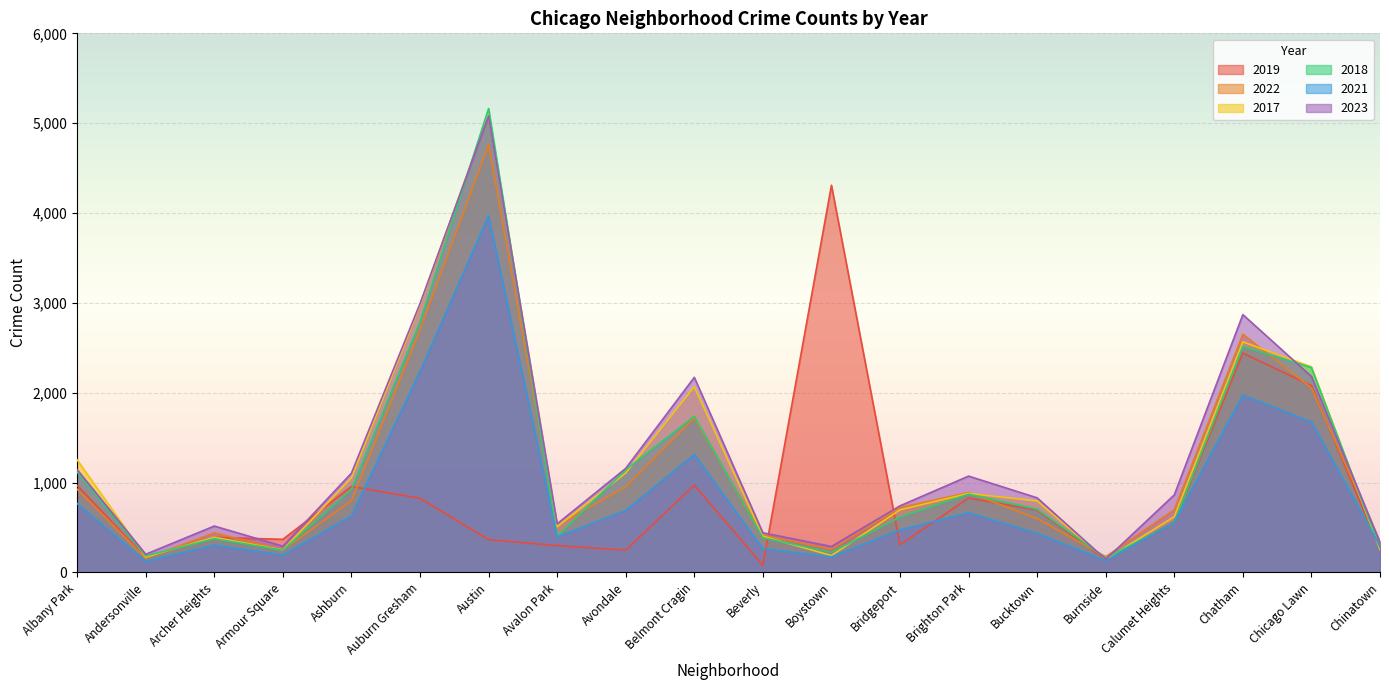

Is it true that 2018 equals 554 at Calumet Heights?

True